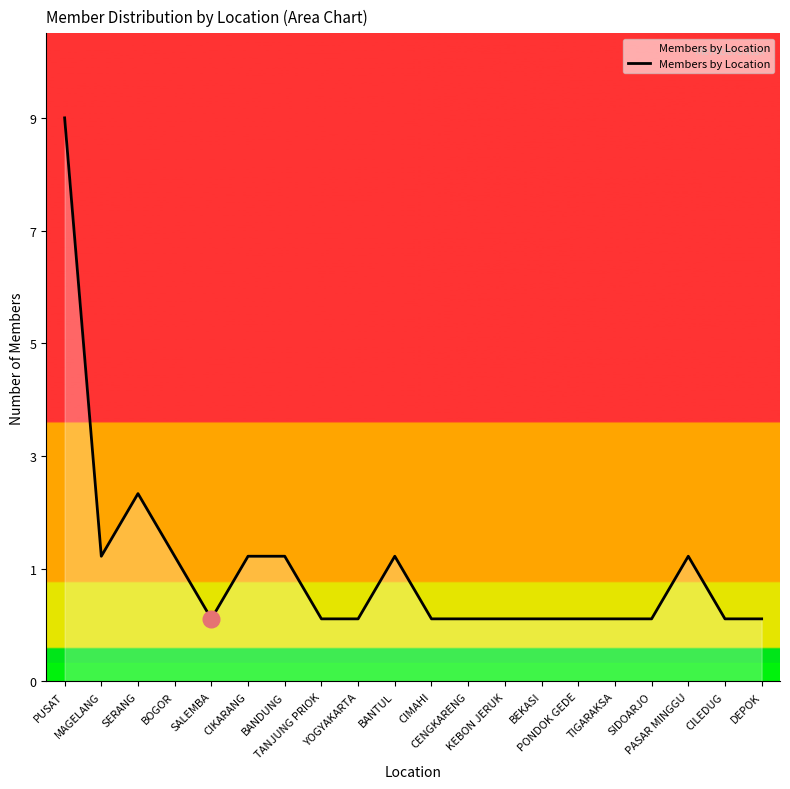

Does the chart have visible grid lines?

No